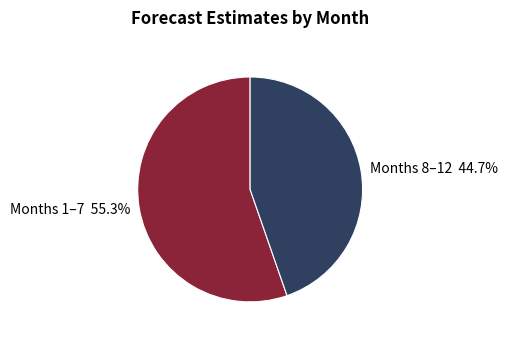

Which has a higher value, Months 1–7 55.3% or Months 8–12 44.7%?

Months 1–7 55.3%